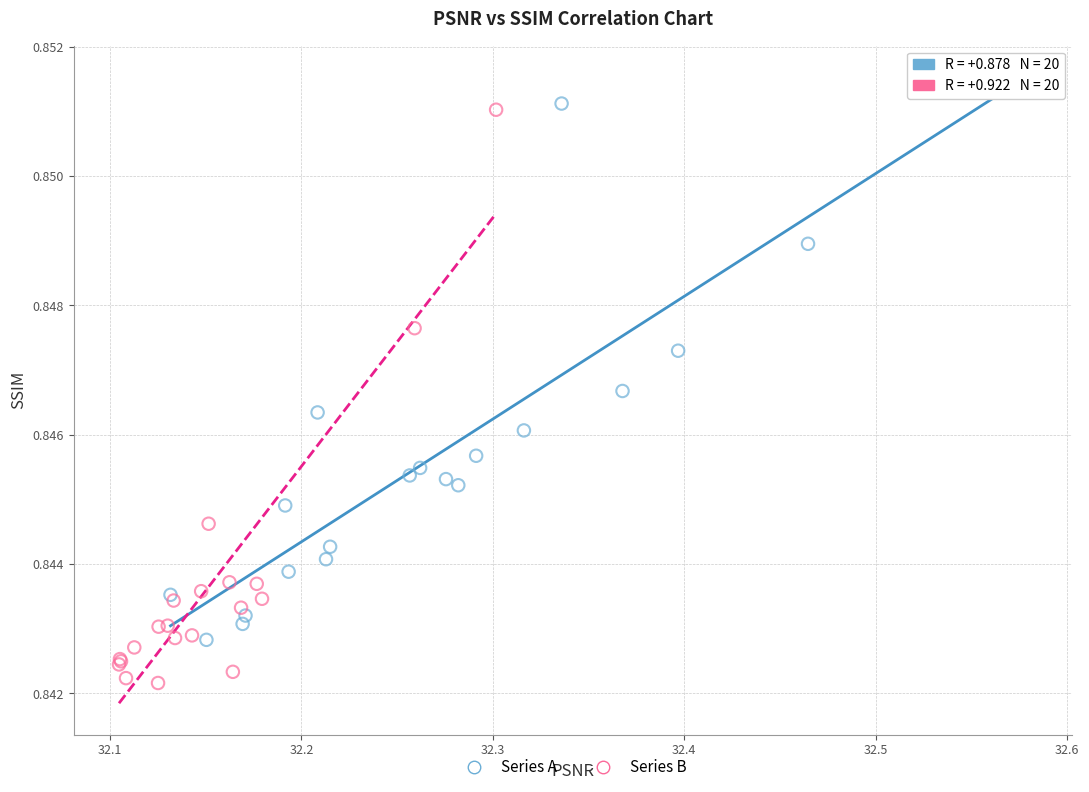

What are all the series names shown in the legend?

Series A, Series B